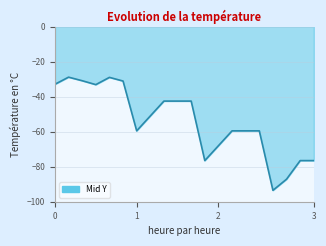

What is the maximum value shown in the chart?

-28.8